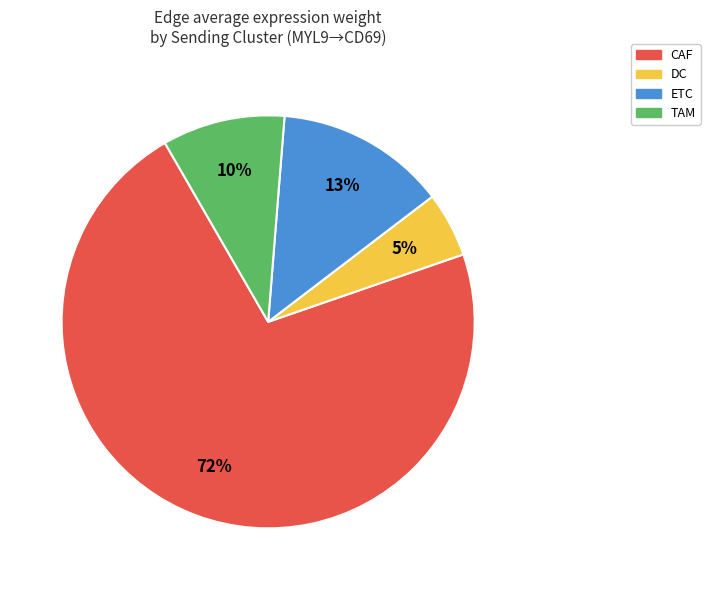

To the nearest percent, what portion does CAF represent?

72%